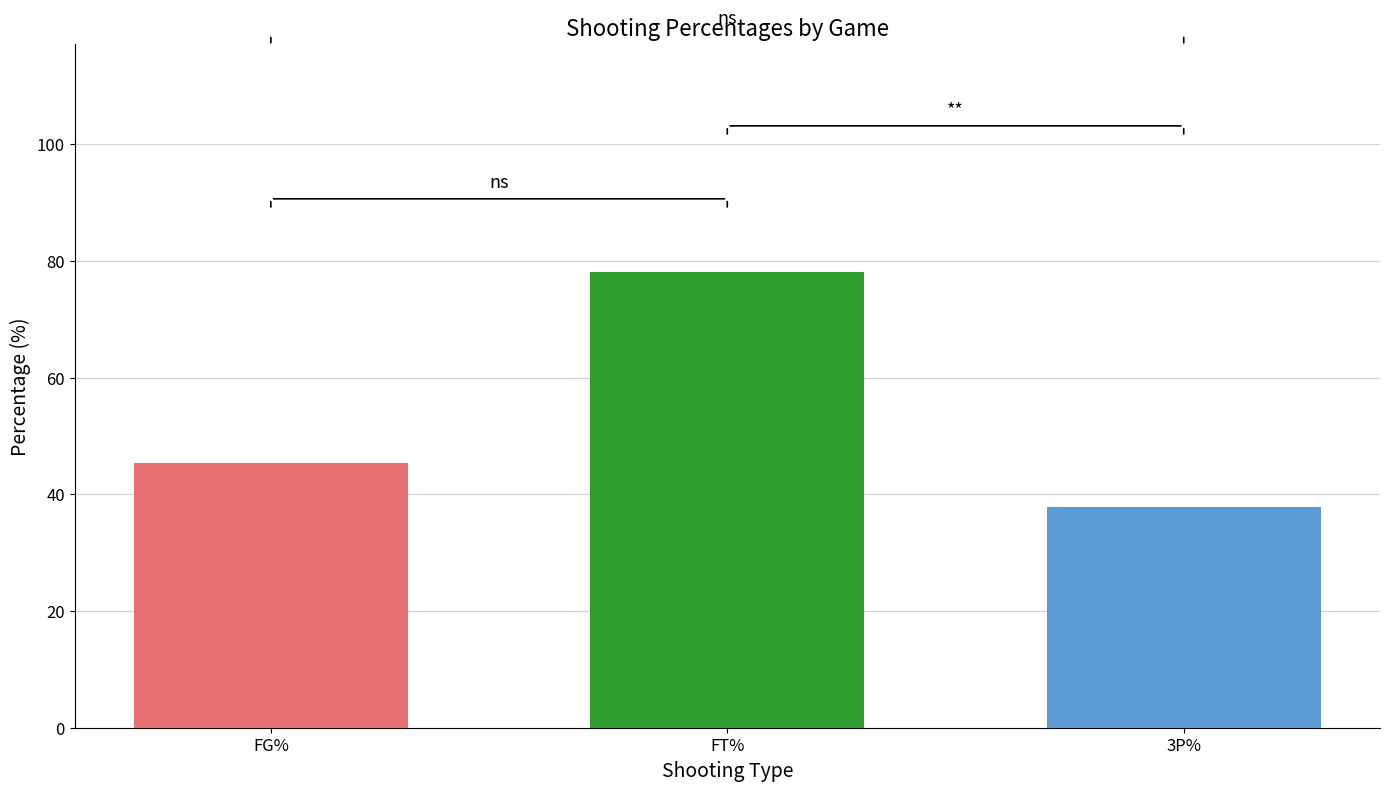

What is the minimum value shown in the chart?

37.9